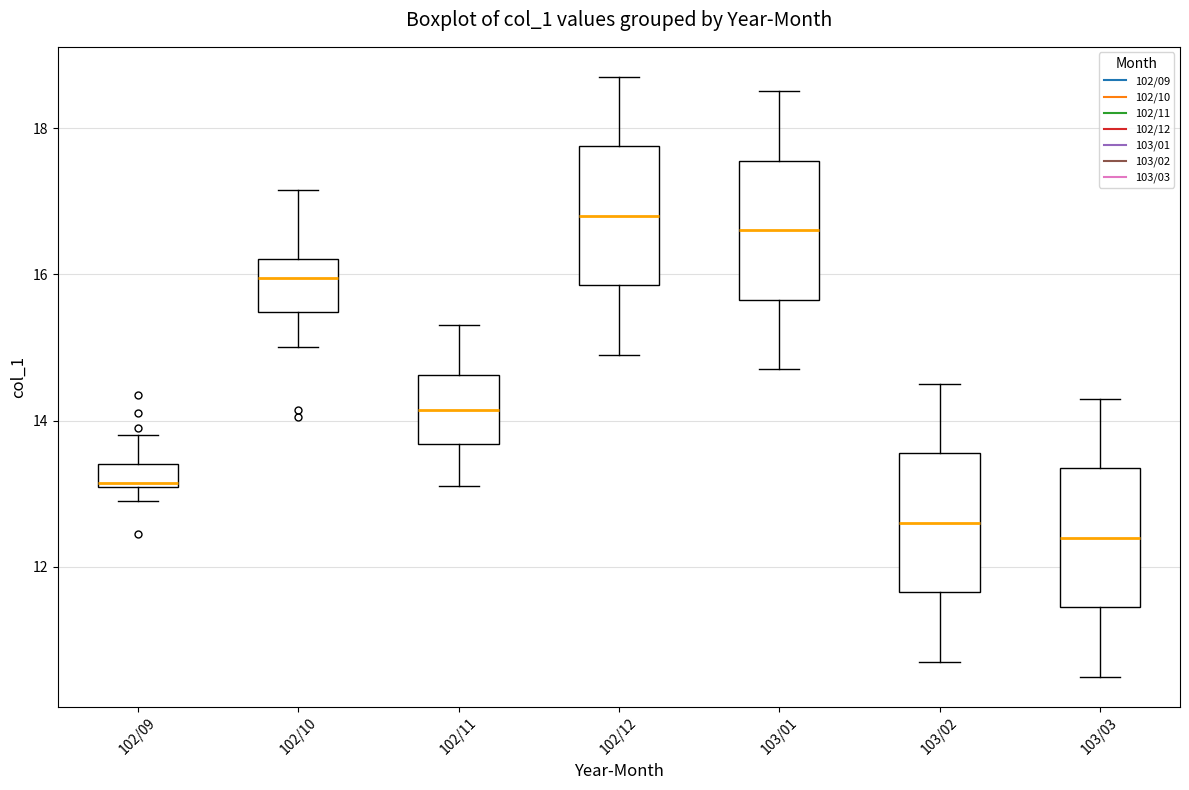

Where does the upper whisker of the box for 102/09 end on the y-axis? The values are not printed on the chart, so give them approximately, as read against the axis.

13.8